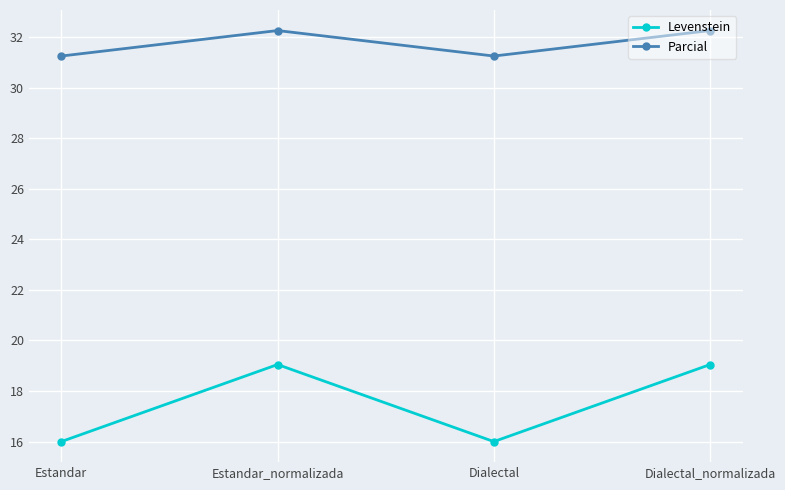

At Dialectal, list the series in order from smallest to largest.

Levenstein, Parcial